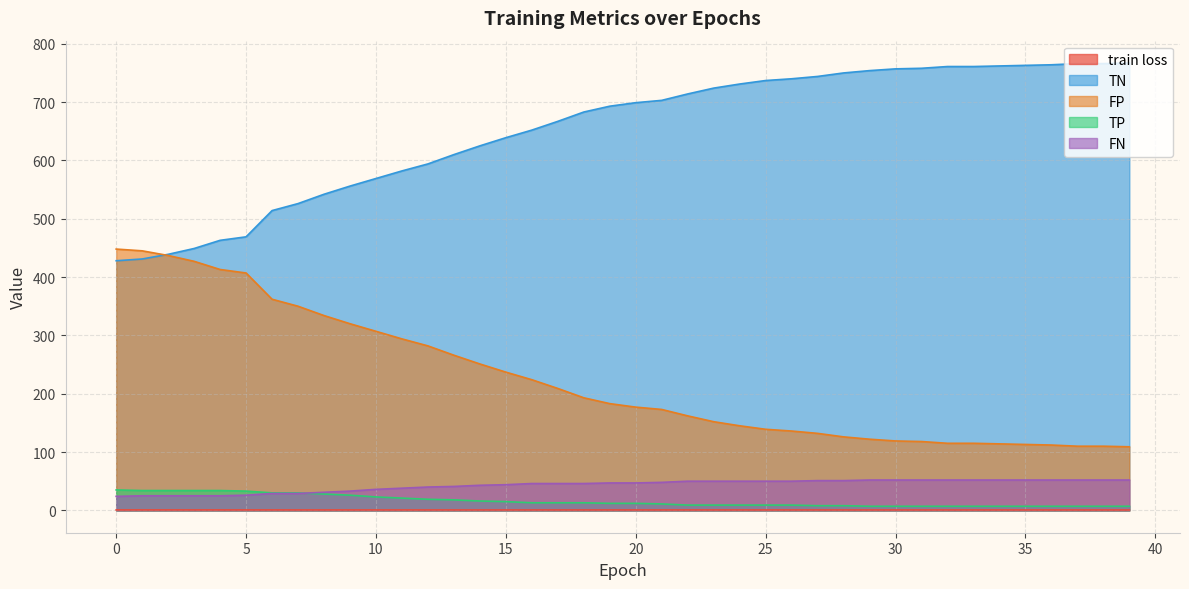

True or false: FP and TP cross at least once.

False